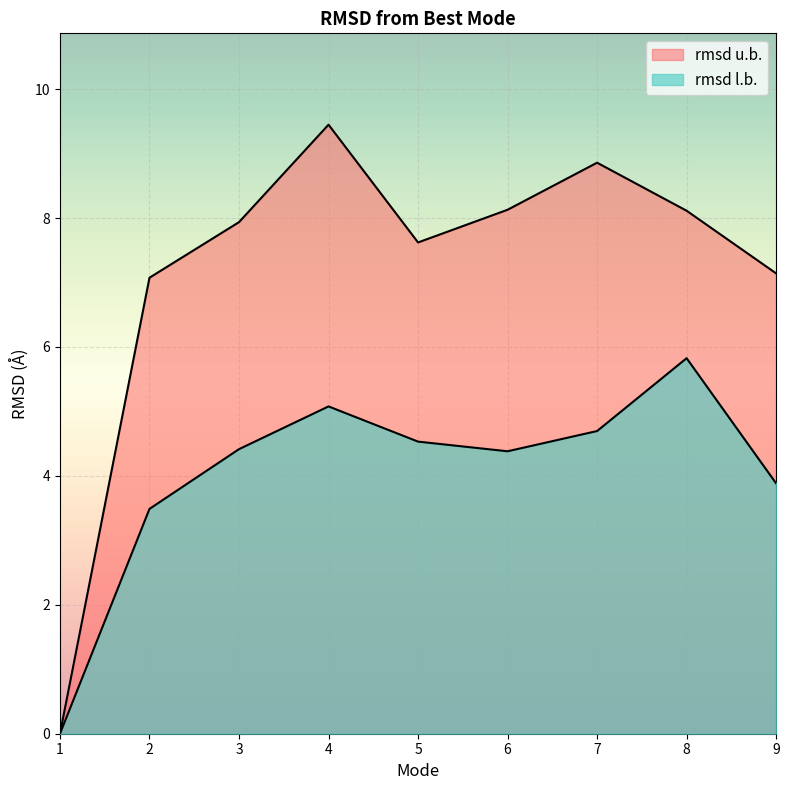

True or false: rmsd u.b. and rmsd l.b. cross at least once.

False